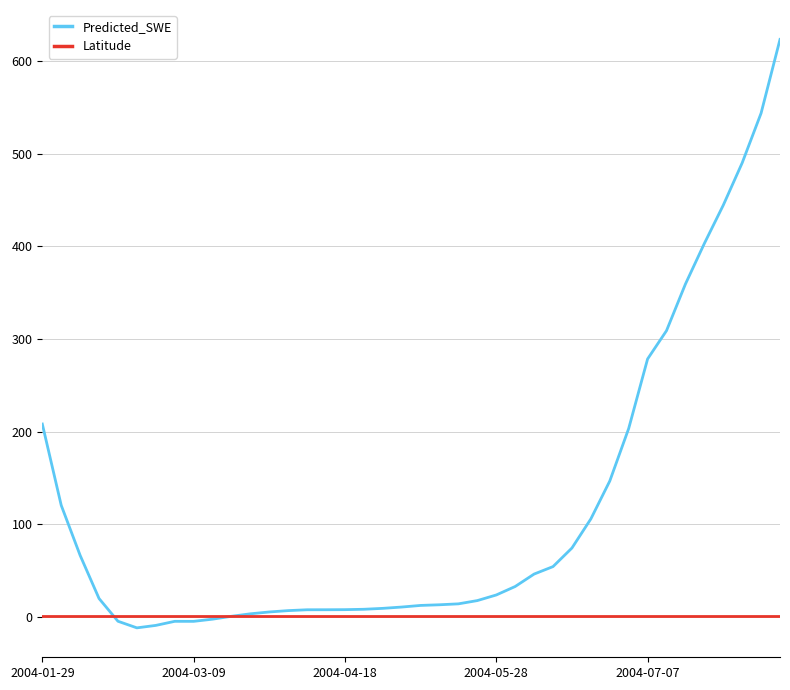

How many series are shown in this chart?

2